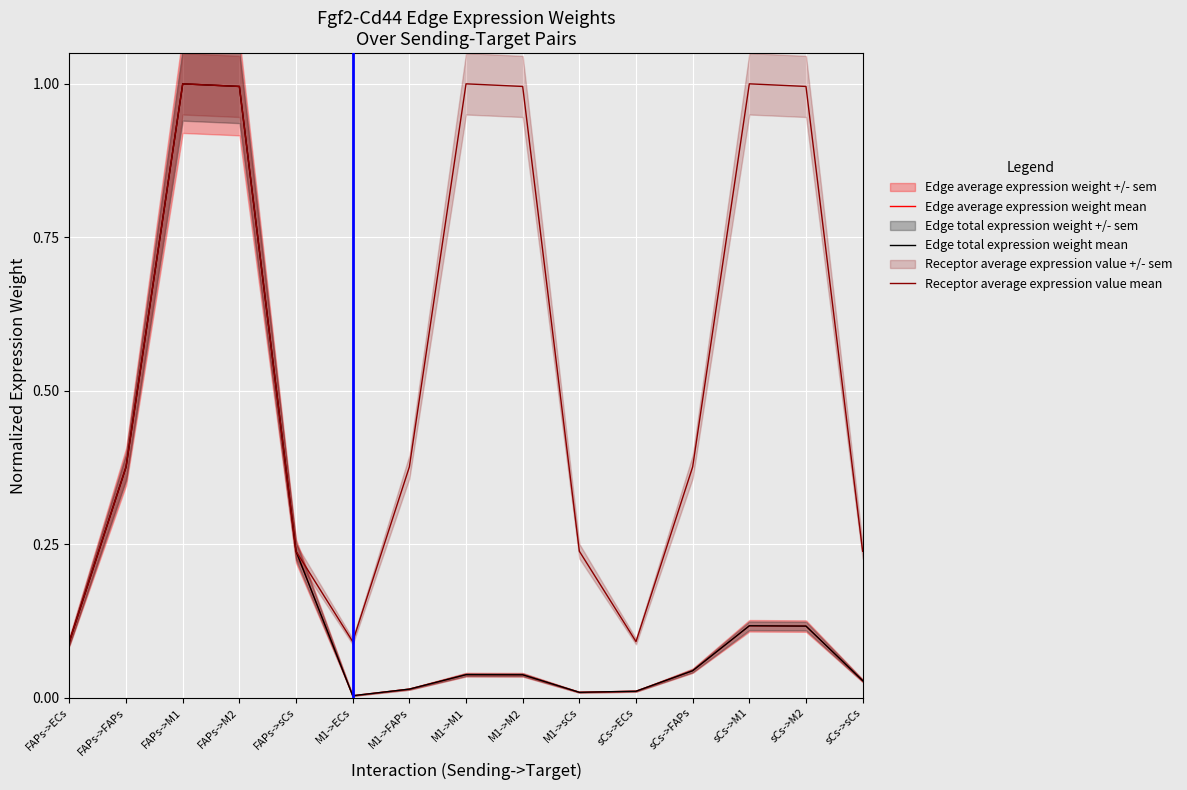

After their last crossing, which series has the higher values: Edge average expression weight mean or Receptor average expression value mean?

Receptor average expression value mean